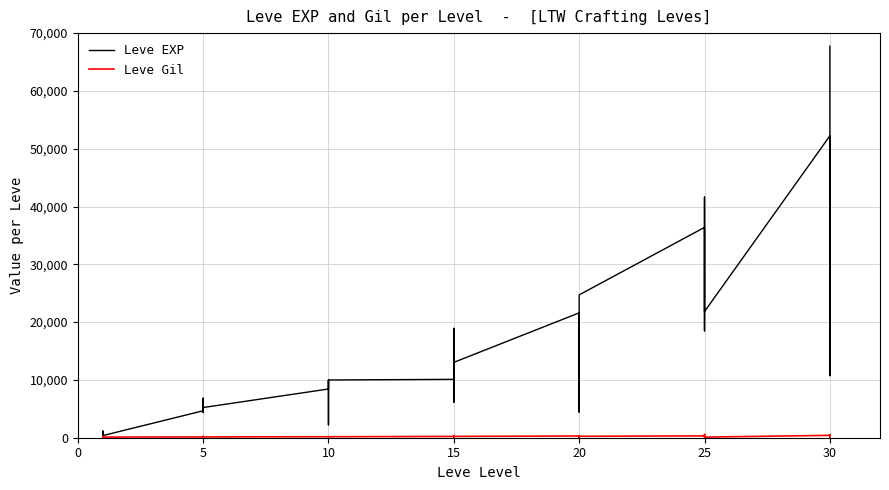

True or false: Leve EXP has more than 0 interior local peaks.

True